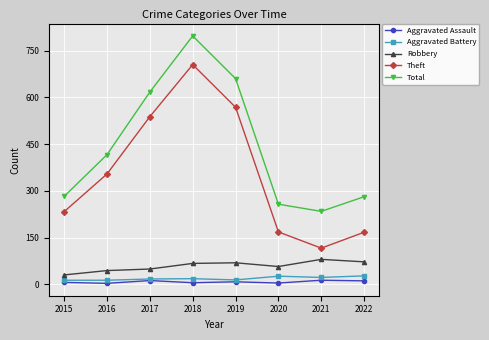

Between 2021 and 2022, which series saw the biggest shift?

Theft